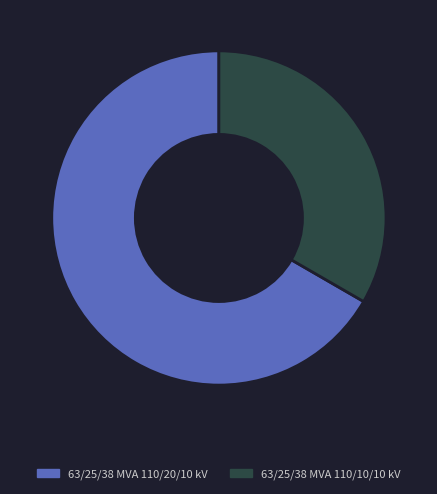

What is the largest slice in the pie chart?

63/25/38 MVA 110/20/10 kV